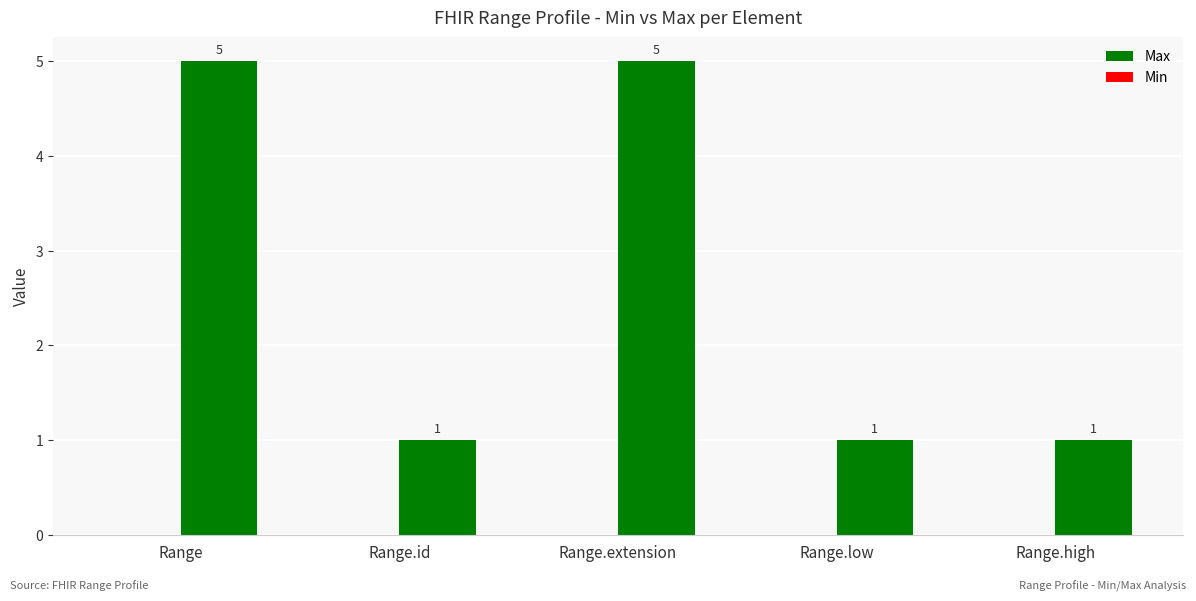

What is the sum of all Max values?

13.0